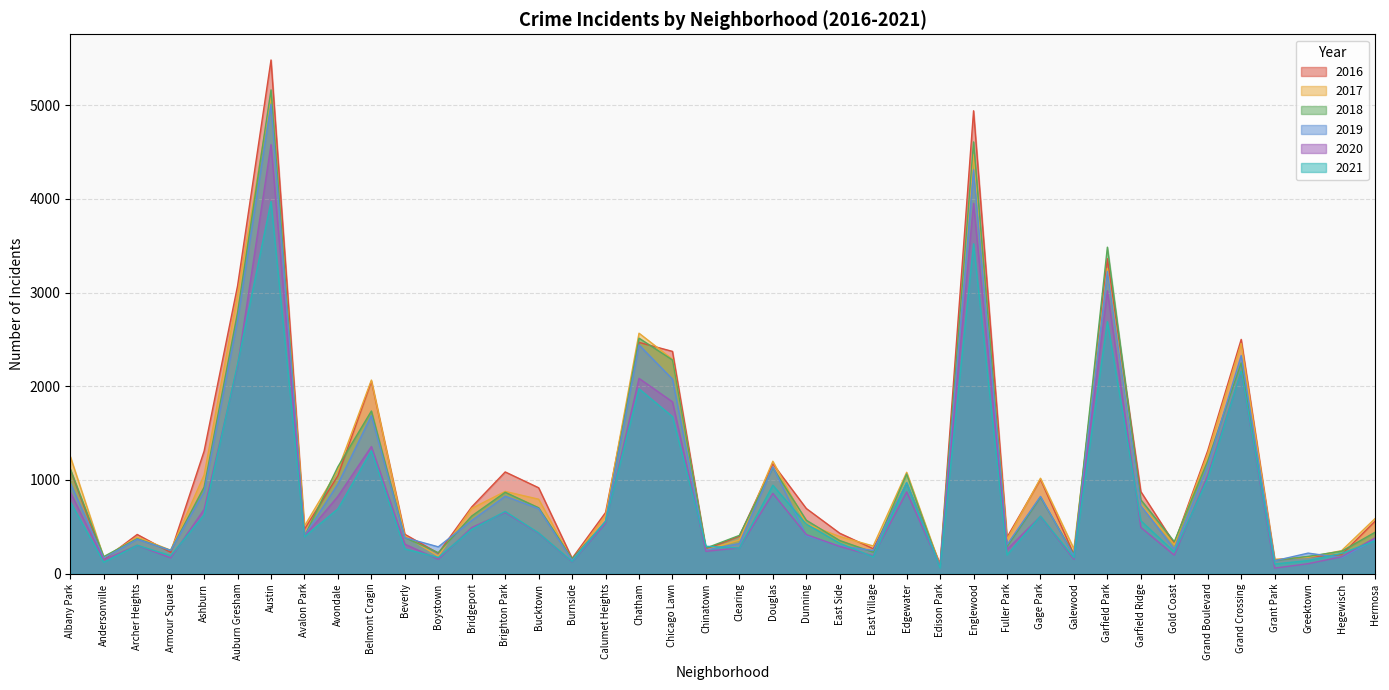

Reading right to left, transcribe all the data shown in this chart.

2017: 588	246	176	154	2456	1281	311	742	3257	265	1019	365	4472	87	1082	296	397	531	1200	360	253	2288	2566	620	145	795	878	697	188	404	2066	1107	509	5095	2973	1053	251	391	171	1251
2019: 365	171	220	138	2328	1153	261	728	3226	189	825	309	4310	76	972	248	297	407	1140	322	253	2076	2441	561	142	694	827	568	287	385	1687	957	405	5008	2701	872	249	368	166	968
2021: 350	217	140	104	2162	1015	233	565	2689	170	614	200	3520	62	969	180	325	530	944	274	293	1676	1973	559	130	435	665	474	173	265	1312	692	395	3971	2236	627	193	303	123	767
2018: 442	240	185	141	2250	1205	342	789	3484	201	816	289	4607	75	1064	230	354	571	1131	409	273	2281	2513	554	160	704	869	616	224	386	1736	1142	401	5162	2787	924	248	374	183	1117
2020: 382	181	107	60	2158	1052	198	494	3018	154	611	259	3952	75	873	191	291	418	857	276	239	1834	2084	538	126	431	654	493	154	315	1357	826	400	4578	2213	686	169	303	147	870
2016: 559	204	180	146	2500	1313	323	876	3361	205	1007	389	4939	103	965	267	432	696	1173	401	262	2372	2468	653	164	917	1086	713	219	421	2053	1046	475	5481	3071	1308	227	419	151	1110